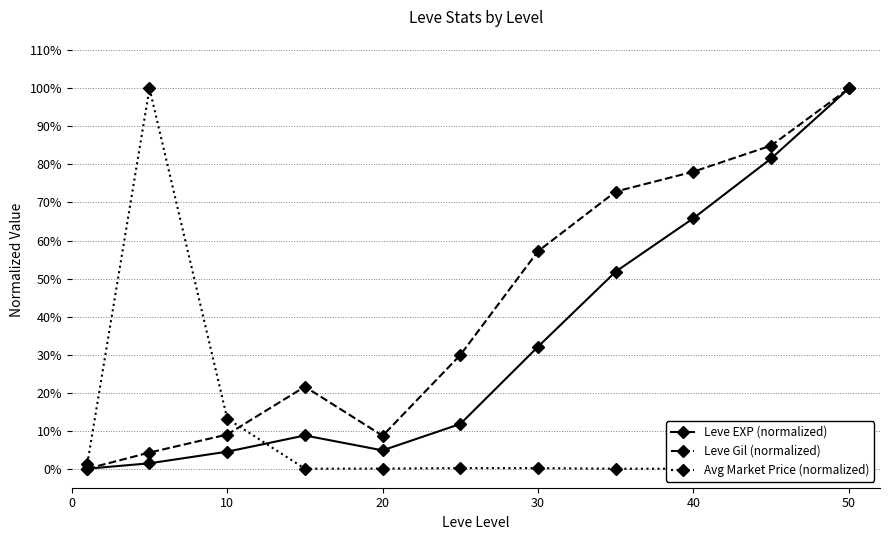

What are all the series names shown in the legend?

Leve EXP (normalized), Leve Gil (normalized), Avg Market Price (normalized)